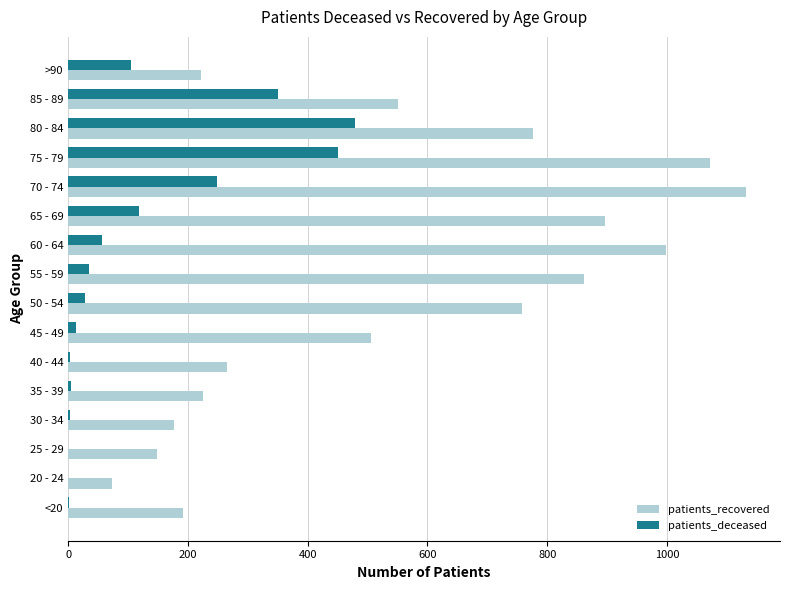

Which series has the widest spread of values?

patients_recovered